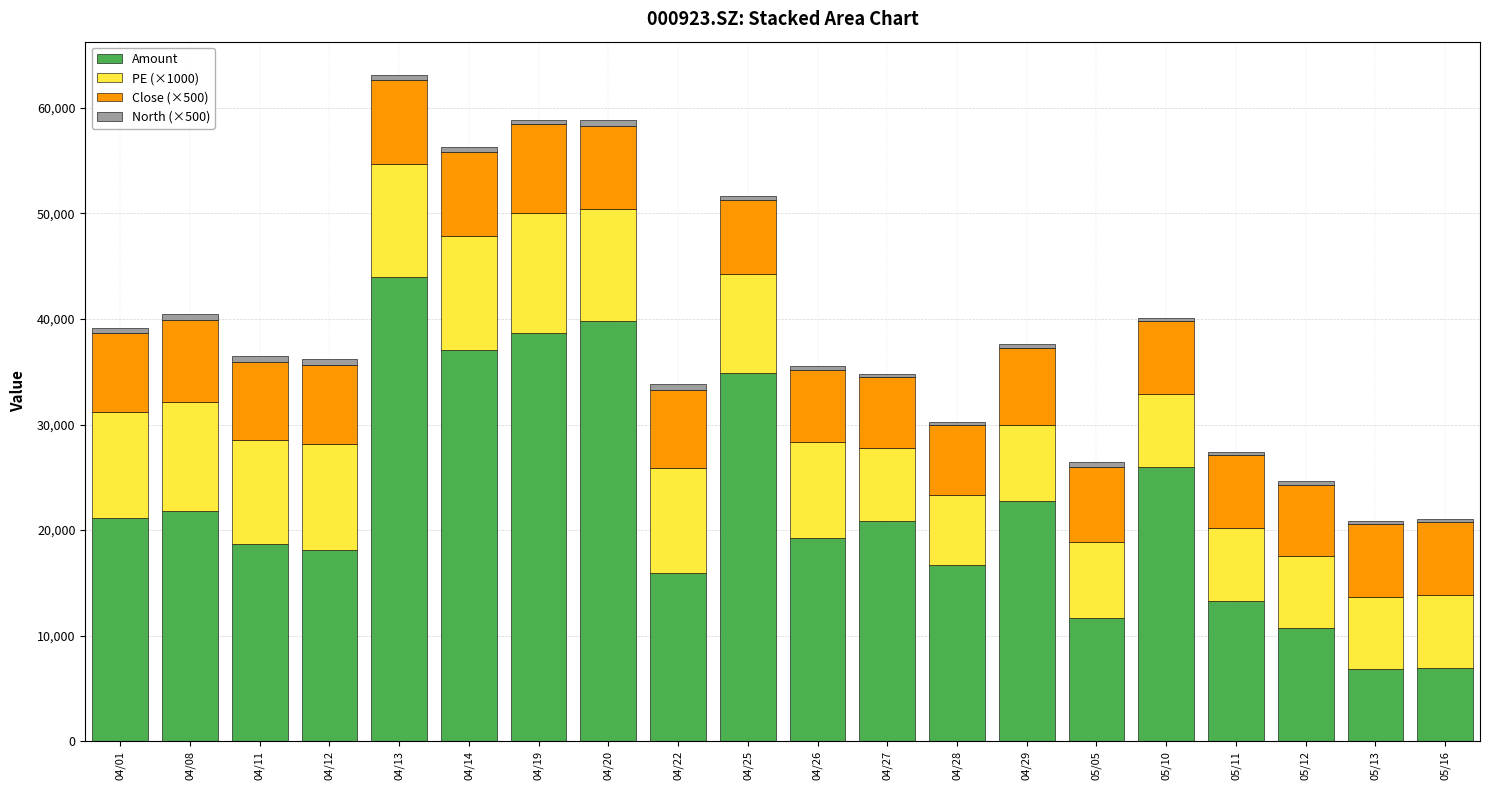

What is the lowest value of the Amount series?

6816.6